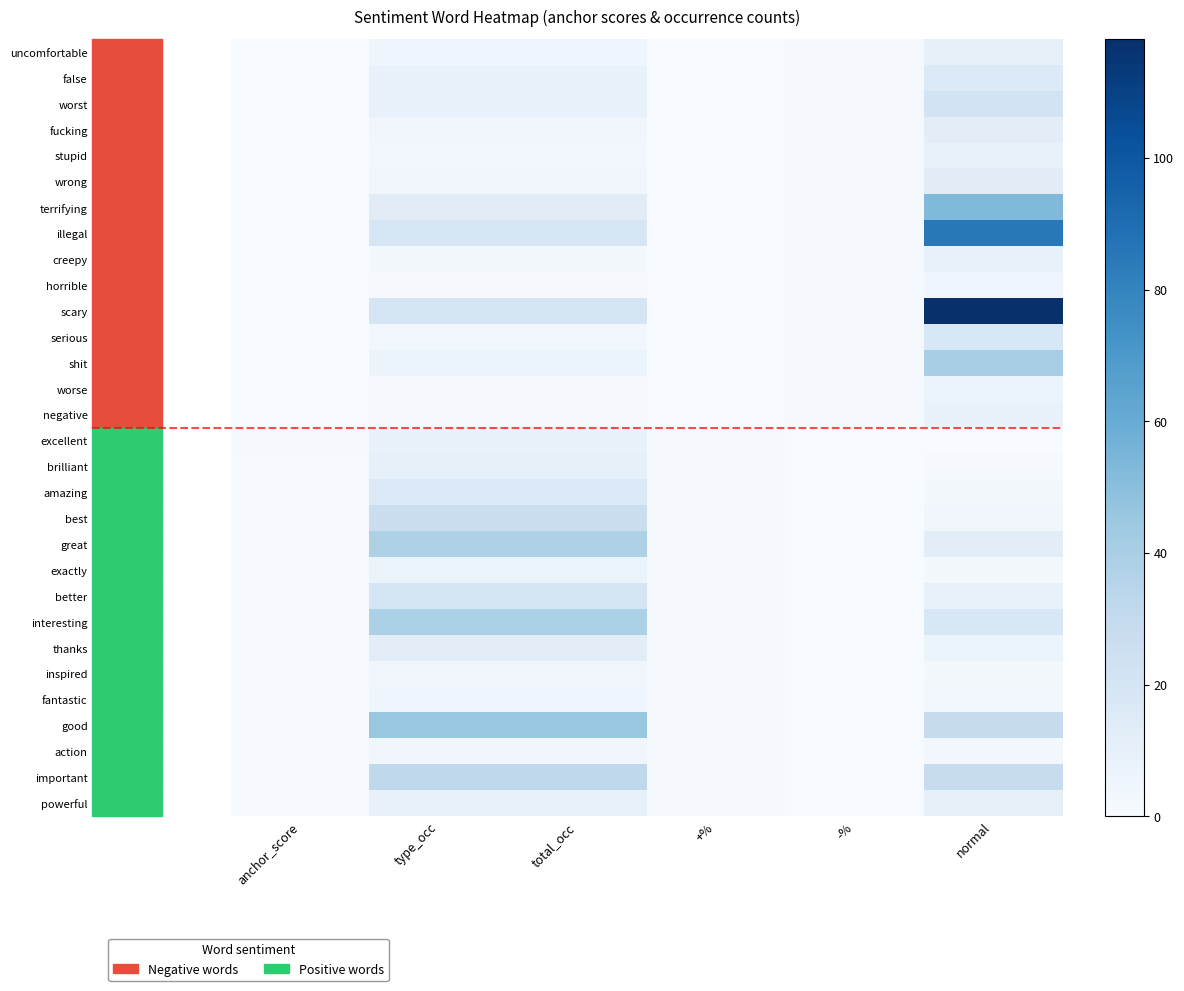

How many categories are shown in the chart?

6